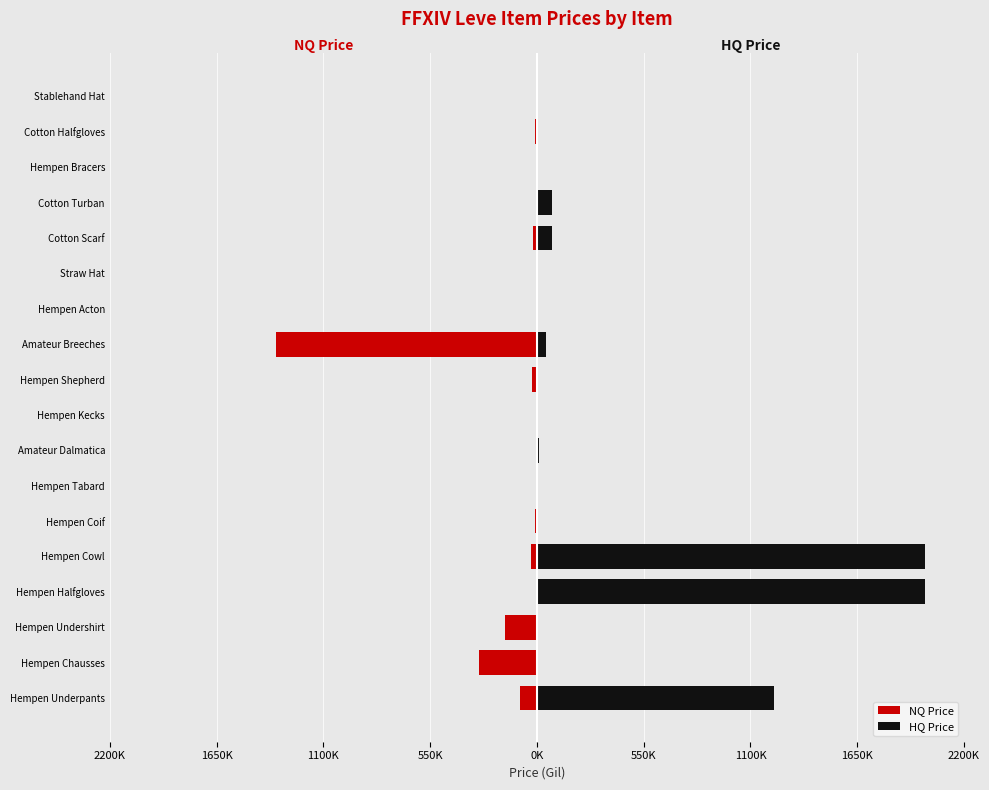

The value of NQ Price at Stablehand Hat is -644176. True or false?

False